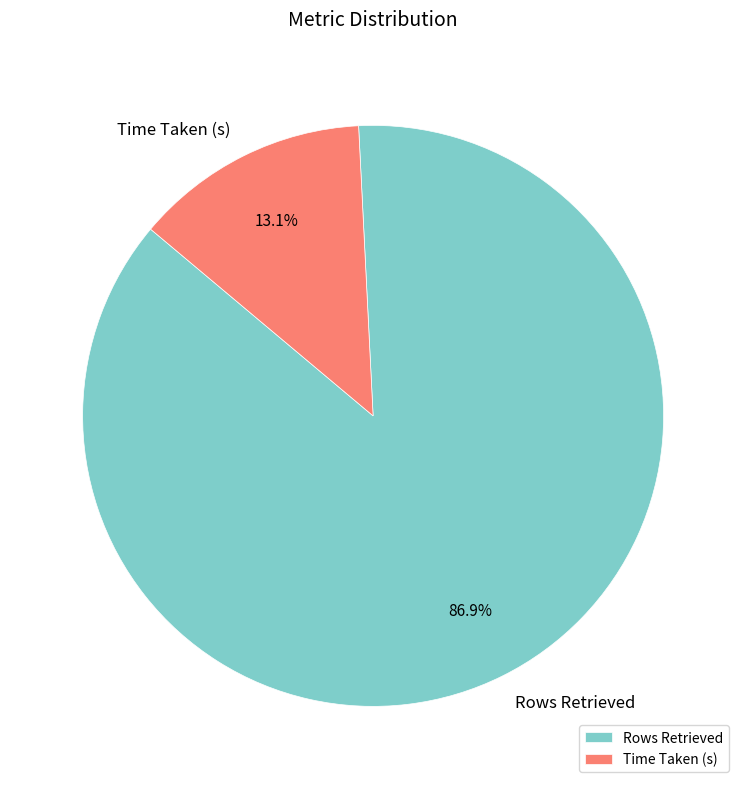

True or false: Rows Retrieved accounts for 75% of the total.

False